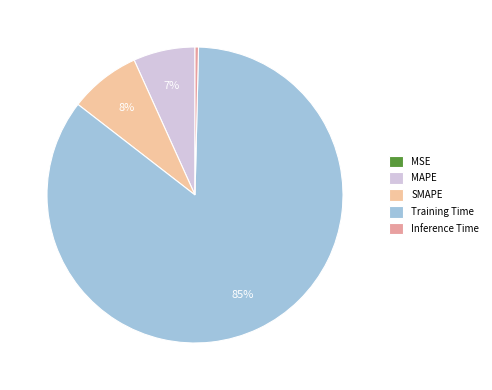

To the nearest percent, what percentage of the pie is Training Time?

85%